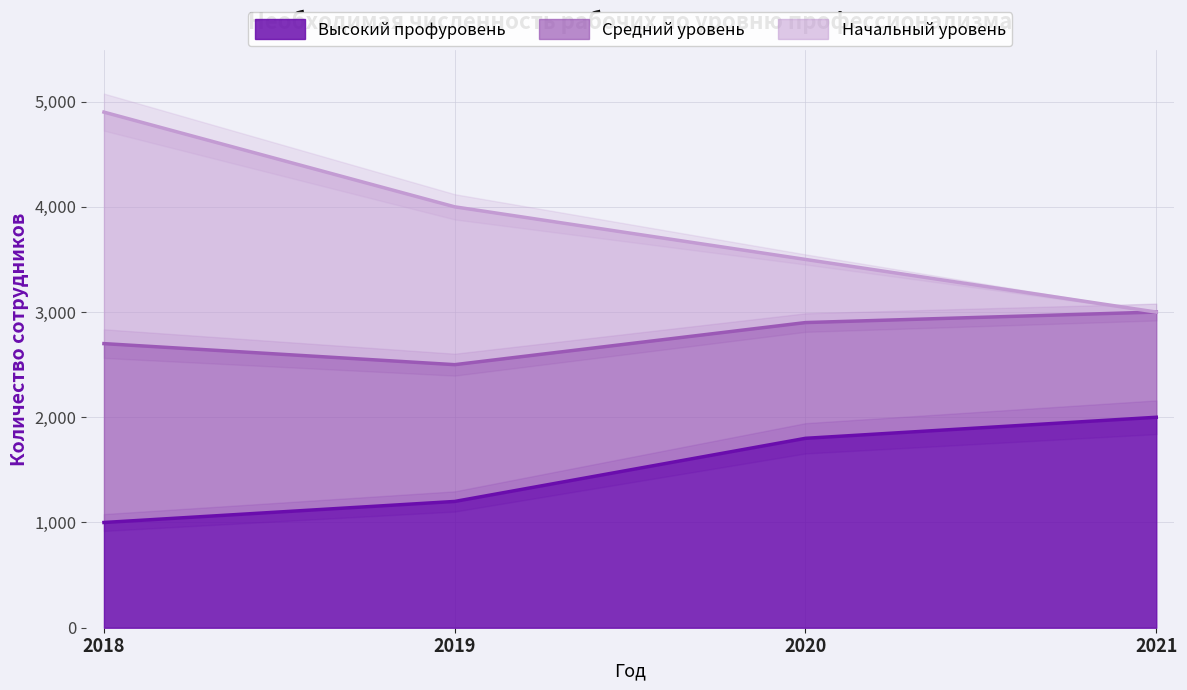

At which label does Высокий профуровень first exceed 1800?

2021